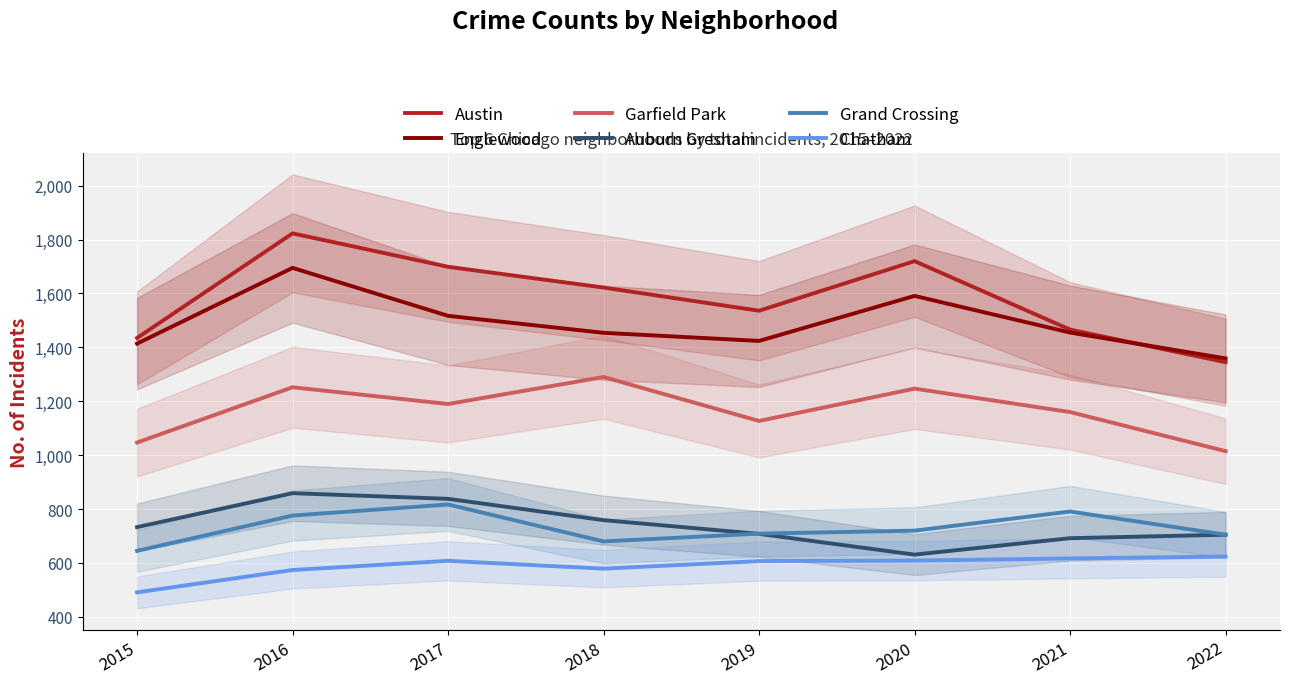

What is the difference between the maximum and minimum values in the Englewood series?

336